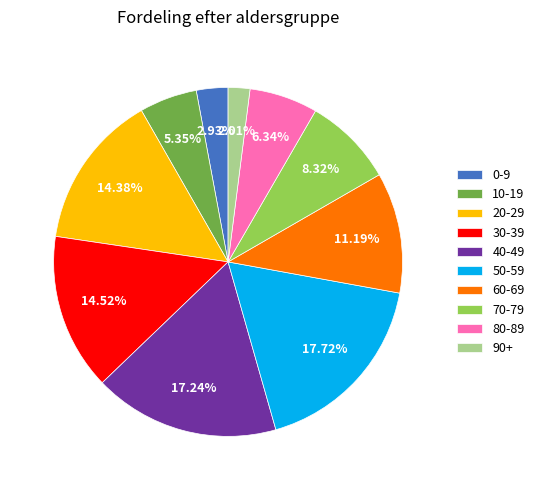

Does 10-19 represent more than half of the total?

No